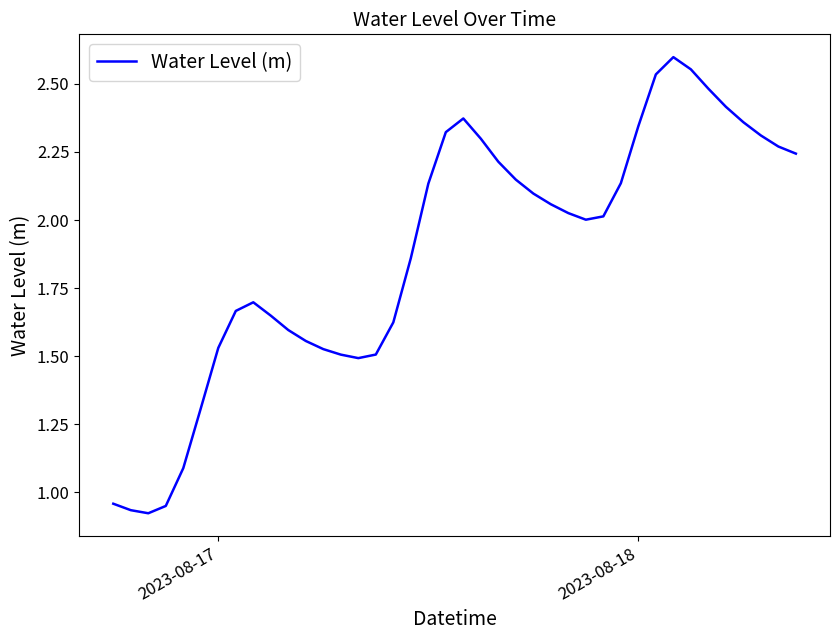

How many lines are shown in the chart?

1